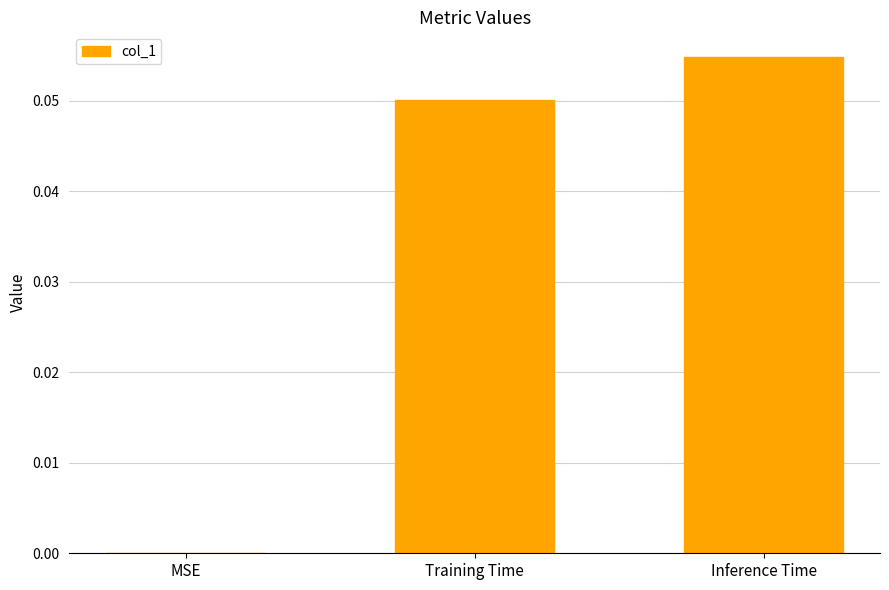

Between Training Time and MSE, which is larger?

Training Time